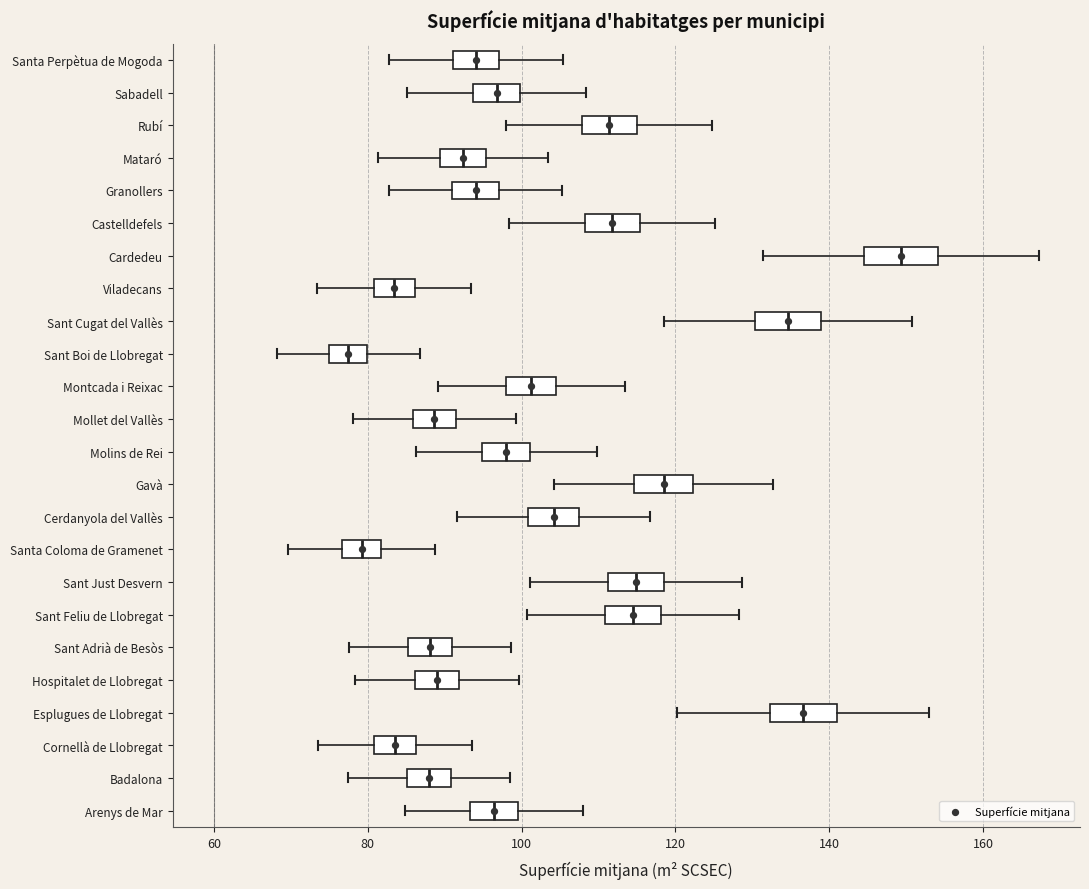

Reading bottom to top, read every box against the x-axis: the position of its median line, the range the box covers, and the ends of its whiskers. The values are not printed on the chart, so give them approximately, as read against the axis.

Arenys de Mar: median 96, box 94 to 100, whiskers 84 to 108
Badalona: median 88, box 86 to 90, whiskers 78 to 98
Cornellà de Llobregat: median 84, box 80 to 86, whiskers 74 to 94
Esplugues de Llobregat: median 136, box 132 to 140, whiskers 120 to 152
Hospitalet de Llobregat: median 90, box 86 to 92, whiskers 78 to 100
Sant Adrià de Besòs: median 88, box 86 to 90, whiskers 78 to 98
Sant Feliu de Llobregat: median 114, box 110 to 118, whiskers 100 to 128
Sant Just Desvern: median 114, box 112 to 118, whiskers 102 to 128
Santa Coloma de Gramenet: median 80, box 76 to 82, whiskers 70 to 88
Cerdanyola del Vallès: median 104, box 100 to 108, whiskers 92 to 116
Gavà: median 118, box 114 to 122, whiskers 104 to 132
Molins de Rei: median 98, box 94 to 102, whiskers 86 to 110
Mollet del Vallès: median 88, box 86 to 92, whiskers 78 to 100
Montcada i Reixac: median 102, box 98 to 104, whiskers 90 to 114
Sant Boi de Llobregat: median 78, box 74 to 80, whiskers 68 to 86
Sant Cugat del Vallès: median 134, box 130 to 138, whiskers 118 to 150
Viladecans: median 84, box 80 to 86, whiskers 74 to 94
Cardedeu: median 150, box 144 to 154, whiskers 132 to 168
Castelldefels: median 112, box 108 to 116, whiskers 98 to 126
Granollers: median 94, box 92 to 98, whiskers 82 to 106
Mataró: median 92, box 90 to 96, whiskers 82 to 104
Rubí: median 112, box 108 to 114, whiskers 98 to 124
Sabadell: median 96, box 94 to 100, whiskers 86 to 108
Santa Perpètua de Mogoda: median 94, box 92 to 98, whiskers 82 to 106